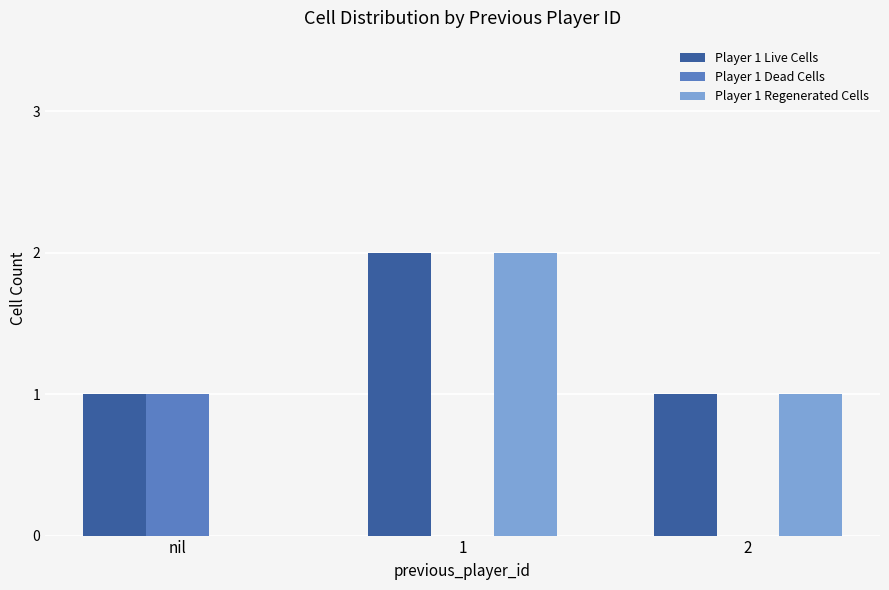

At which category does the chart reach its peak across all series?

1